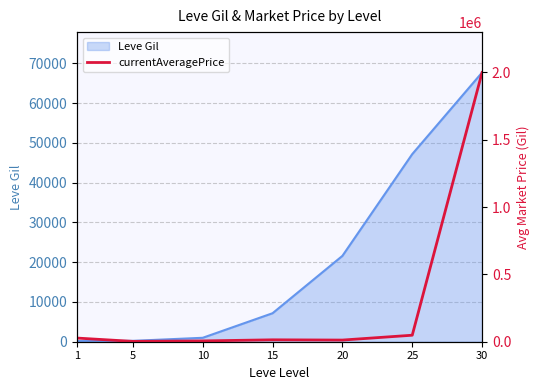

Does the chart display data point markers on the line(s)?

No